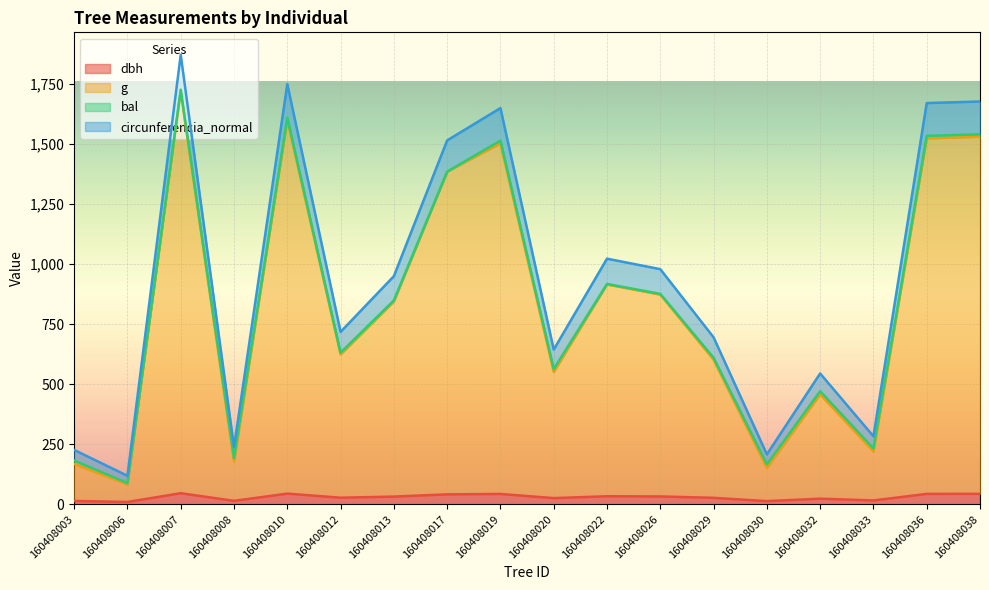

Is it true that dbh equals 43.1 at 160408019?

True